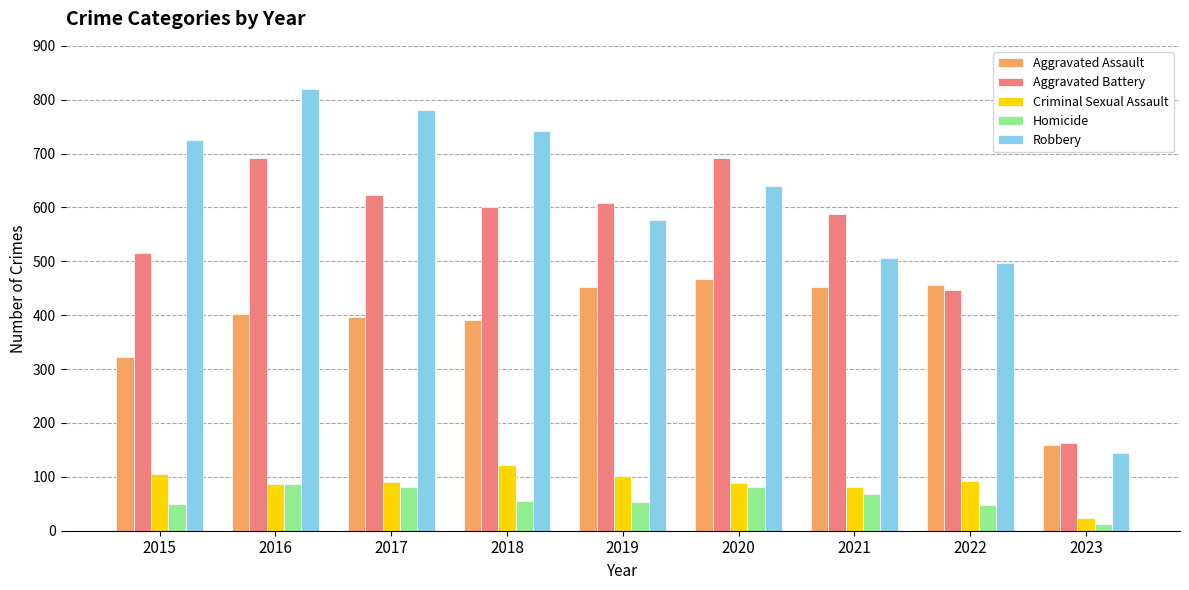

What is the lowest value of the Aggravated Battery series?

162